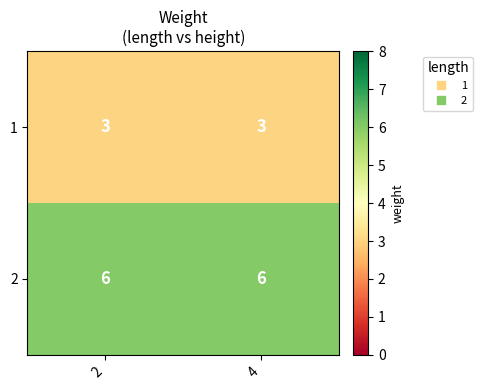

The 2 series shows 6 at 2. True or false?

True